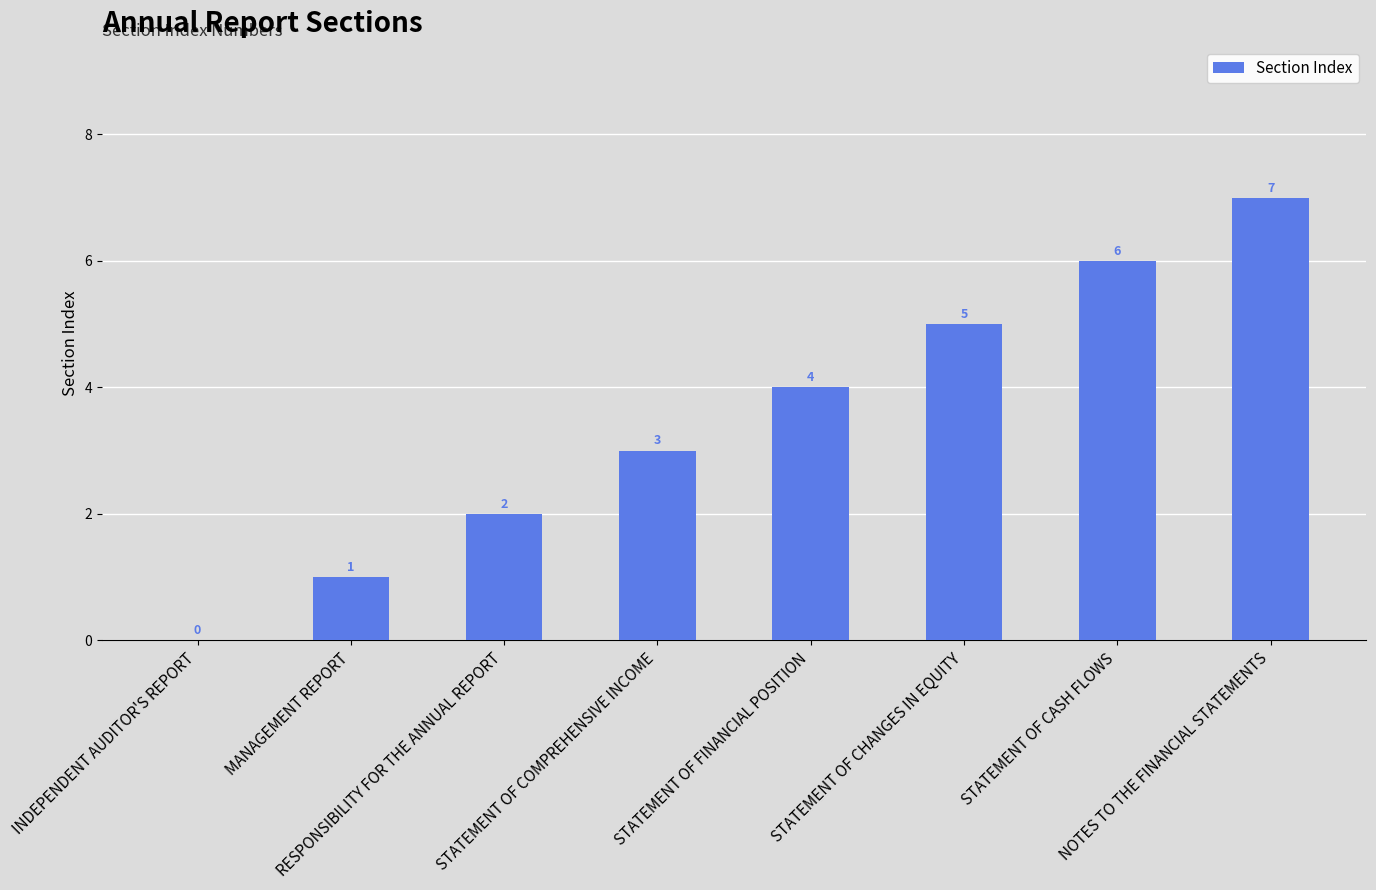

The value at STATEMENT OF FINANCIAL POSITION is 4. True or false?

True